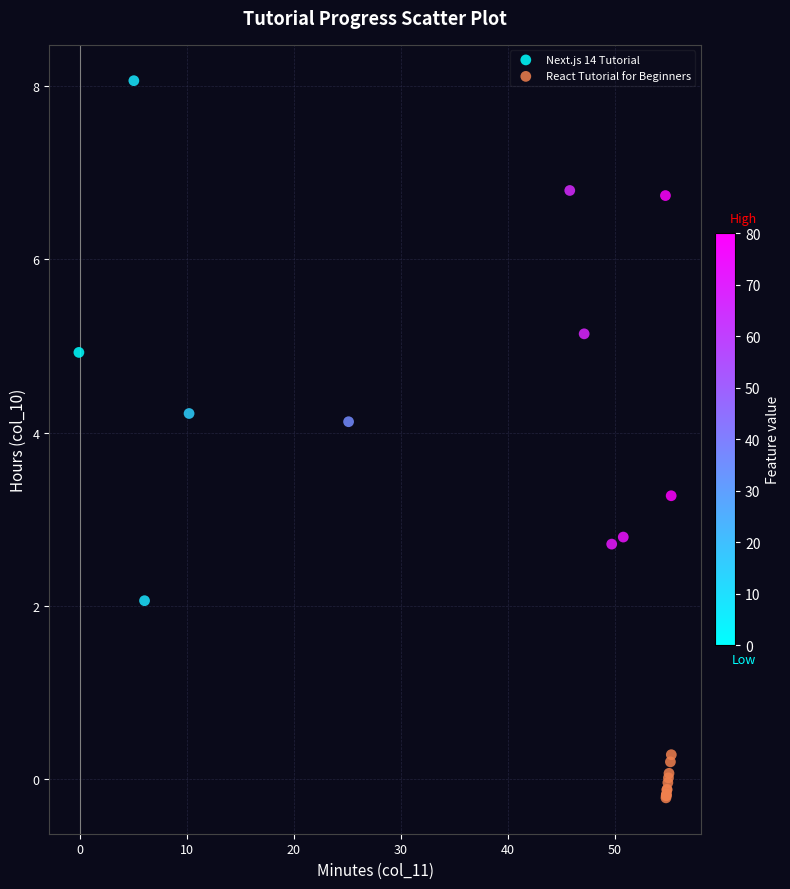

Which series has the largest Y range (max minus min)?

Next.js 14 Tutorial